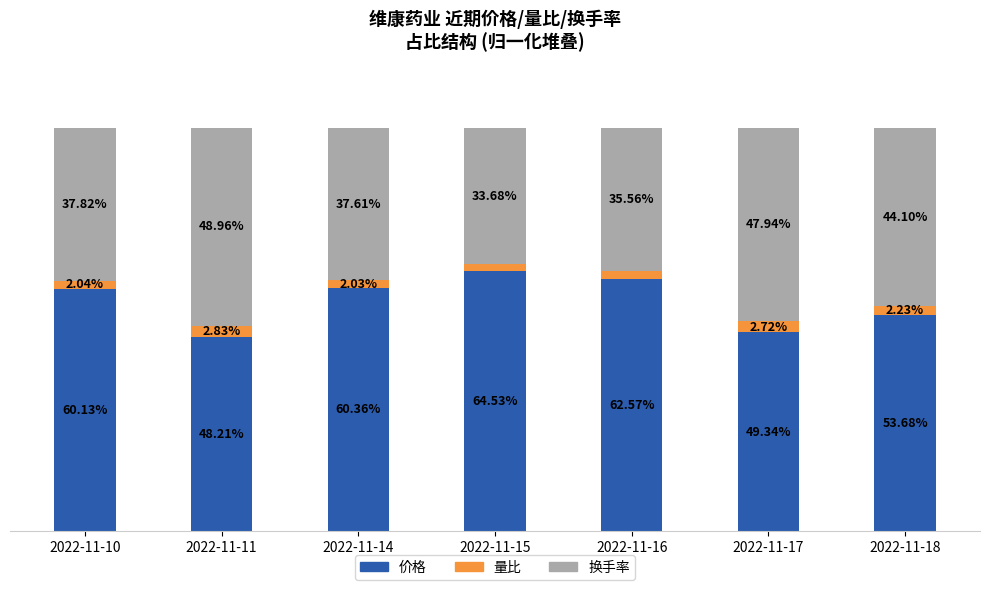

Does the chart contain any negative values?

No